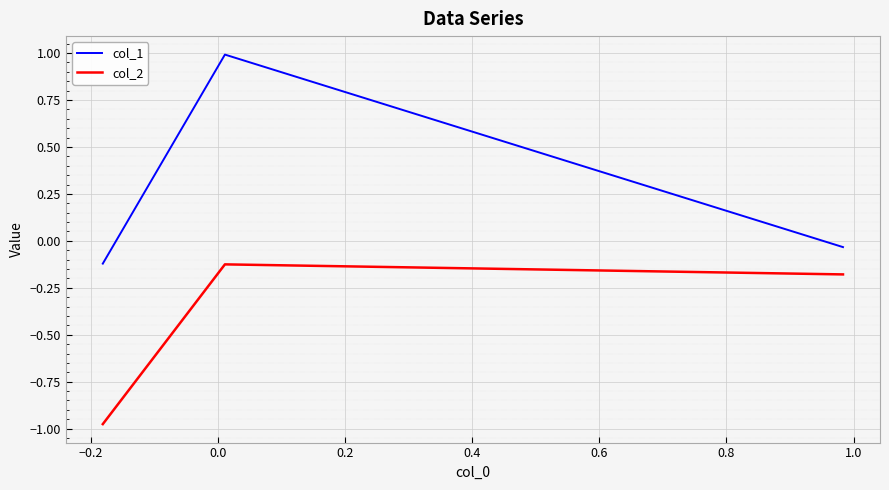

What is the maximum value shown in the chart?

1.0